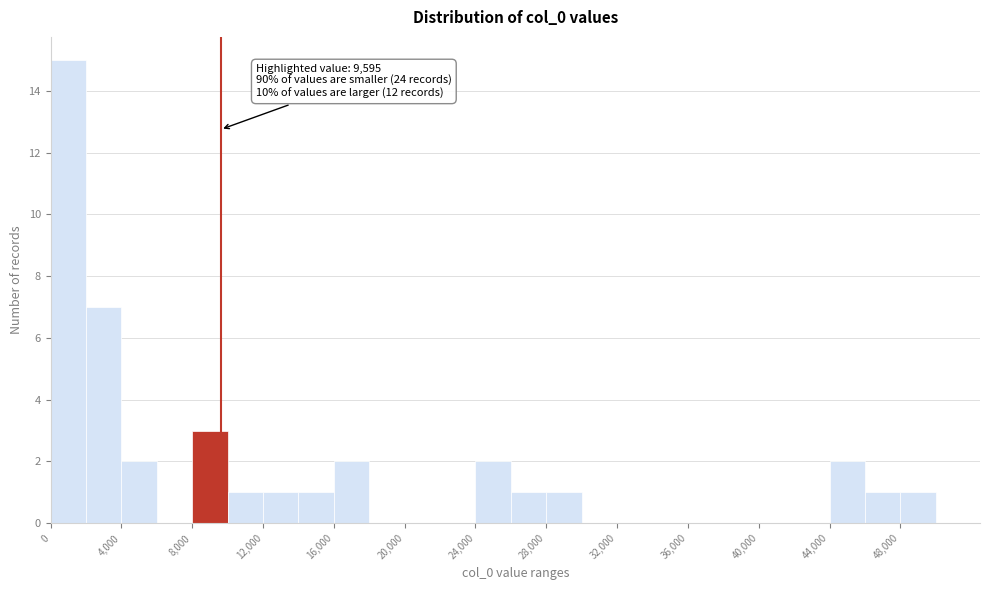

Over which range of the x-axis is the bar tallest?

0 to 2000